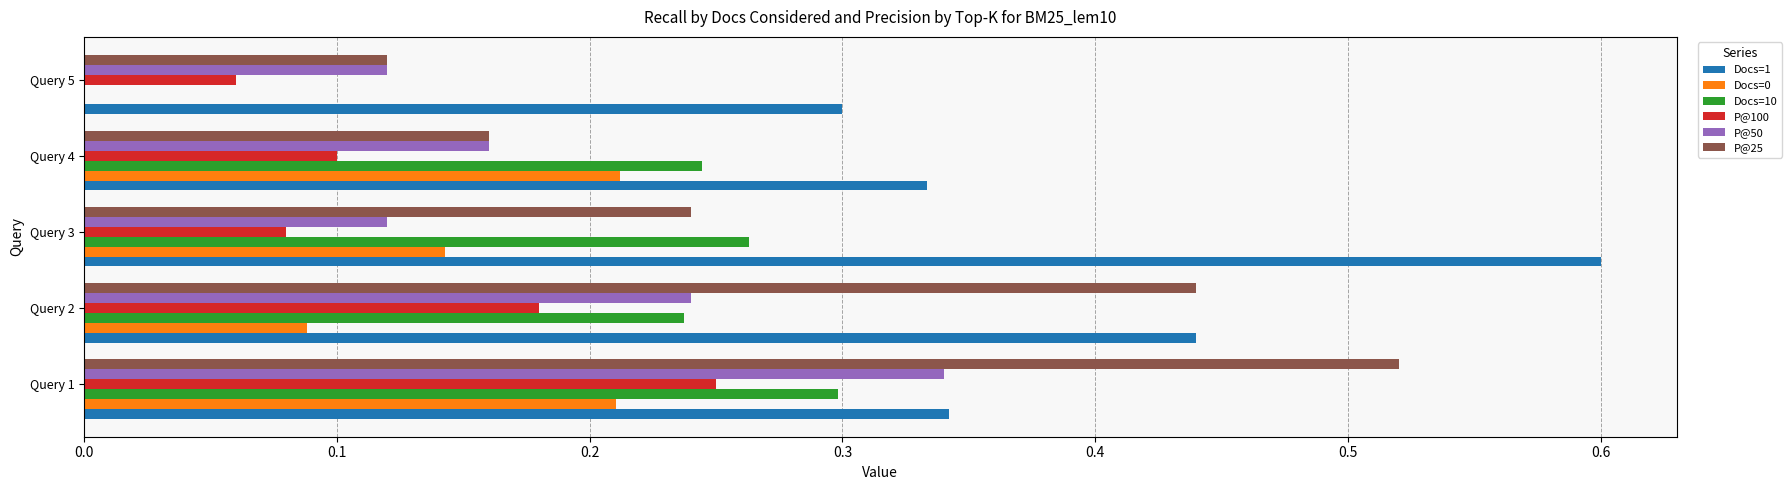

True or false: Docs=10 has a value of 0.3 at Query 1.

True